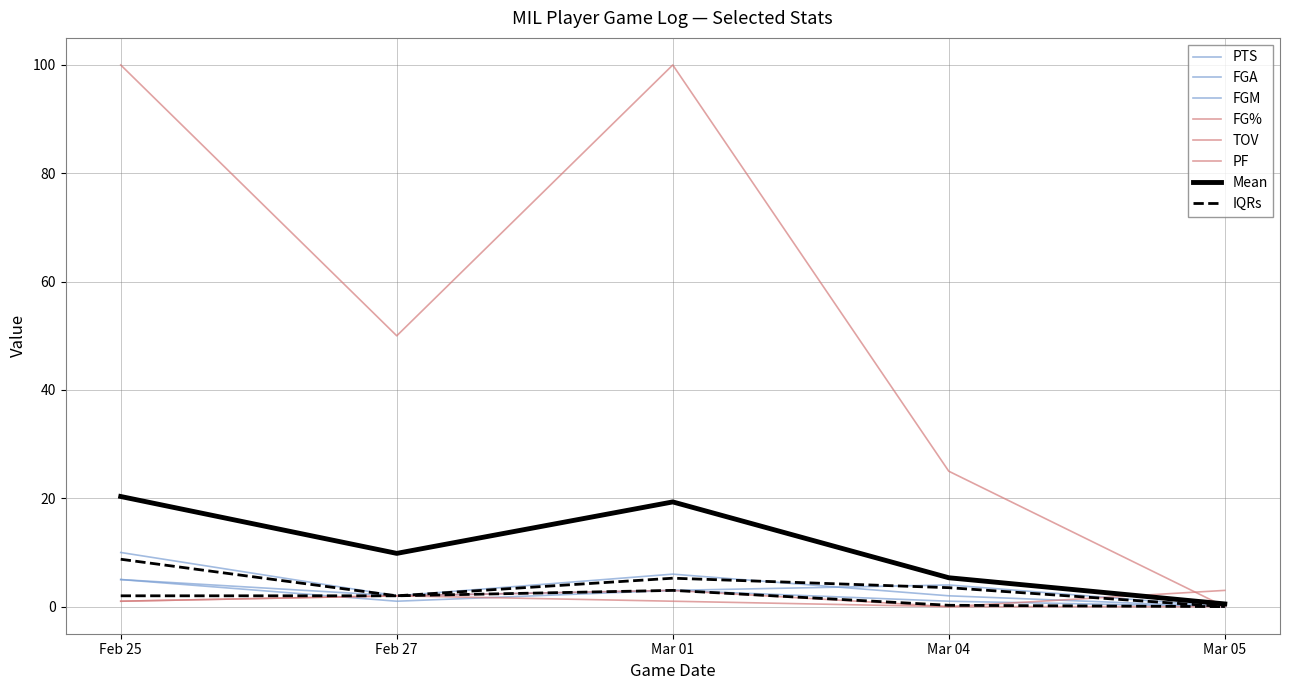

Does the chart have visible grid lines?

Yes